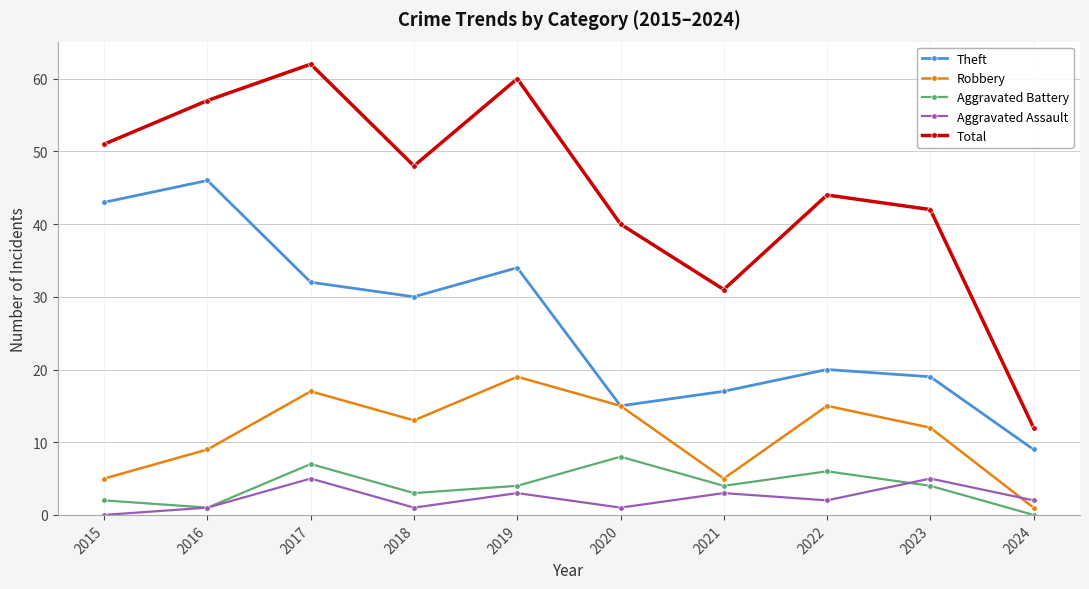

Which series has the widest spread of values?

Total